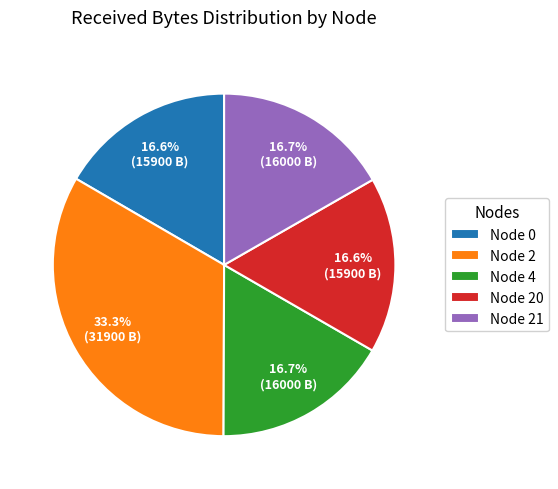

To the nearest percent, what is the difference between the largest and smallest slice percentages?

17%